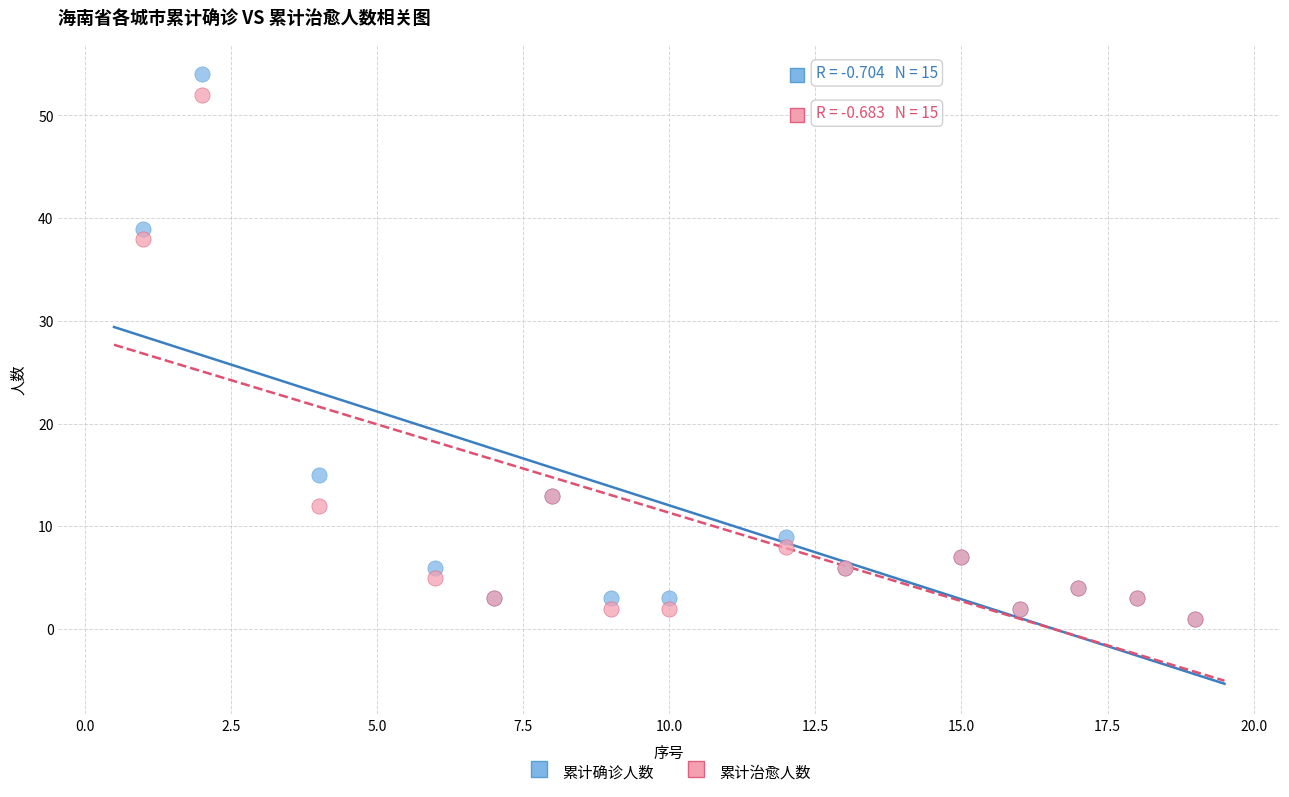

Across all series, what Y value is closest to 27?

38